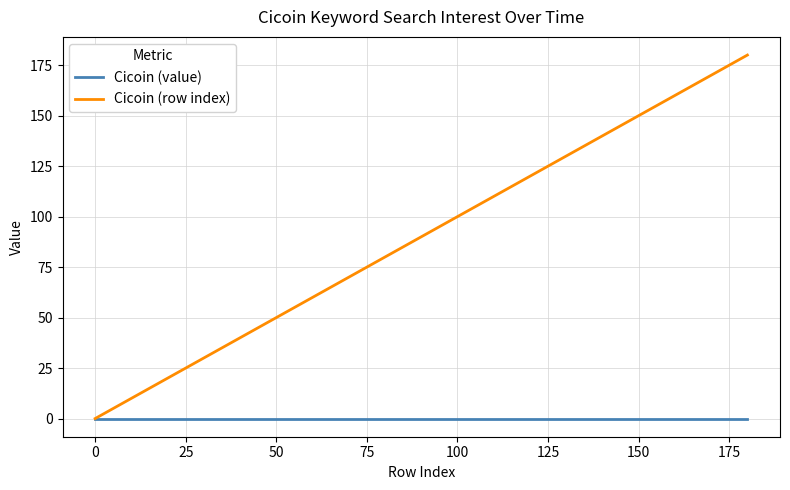

Reading left to right, transcribe all the data shown in this chart.

Cicoin (value): 0	0	0	0	0	0	0	0	0	0	0	0	0	0	0	0	0	0	0	0	0
Cicoin (row index): 0	9	18	27	36	45	54	63	72	81	90	99	108	117	126	135	144	153	162	171	180